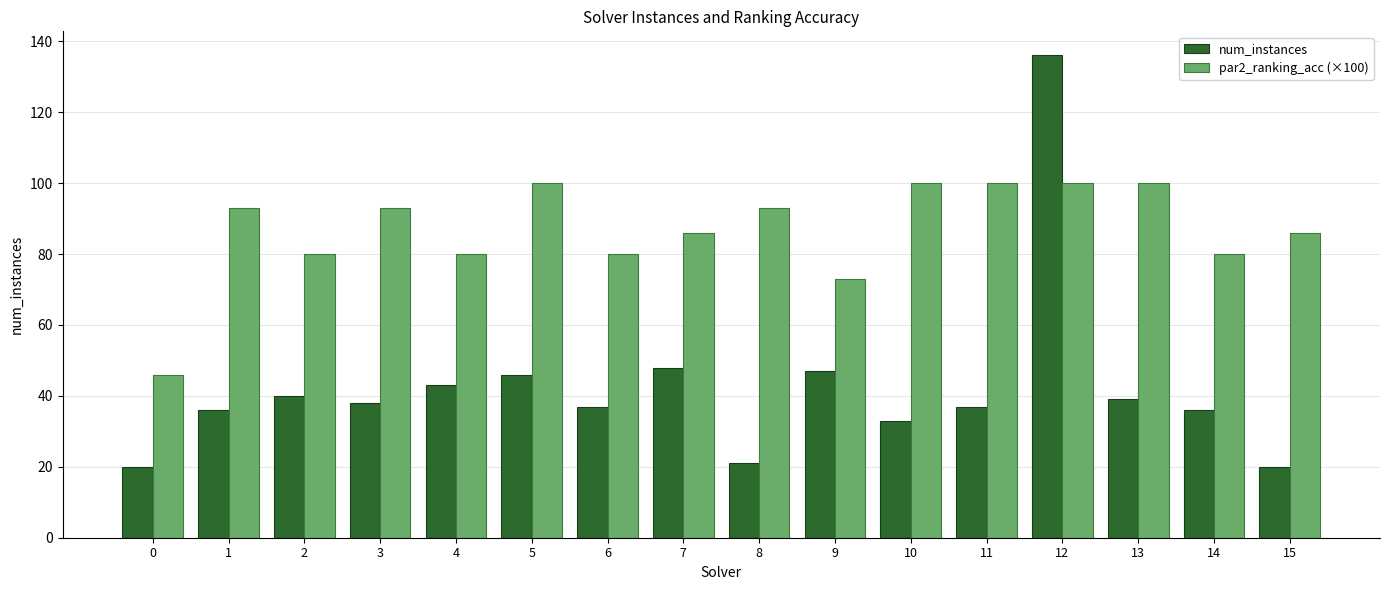

What is the average value of the par2_ranking_acc (×100) series?

87